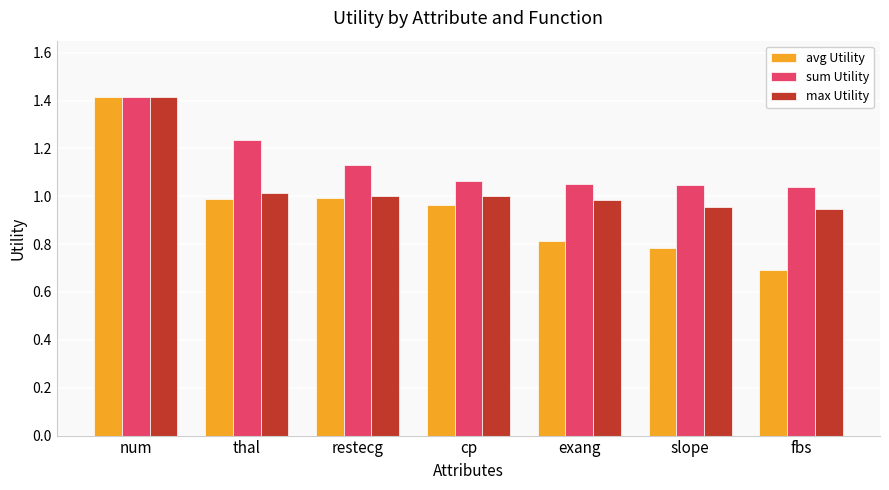

The value of sum Utility at slope is 0.3. True or false?

False